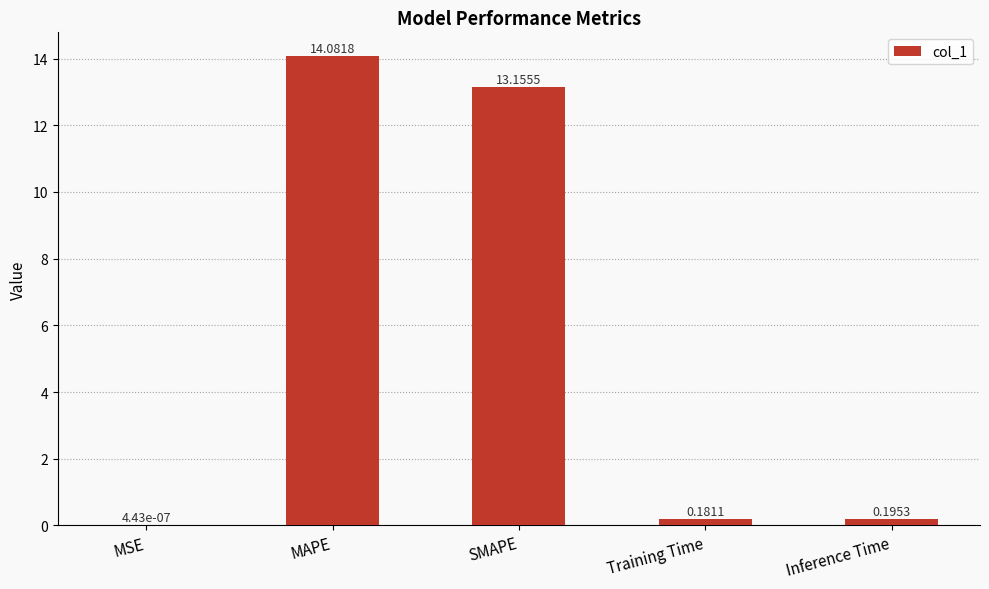

What is the sum of all values?

27.6